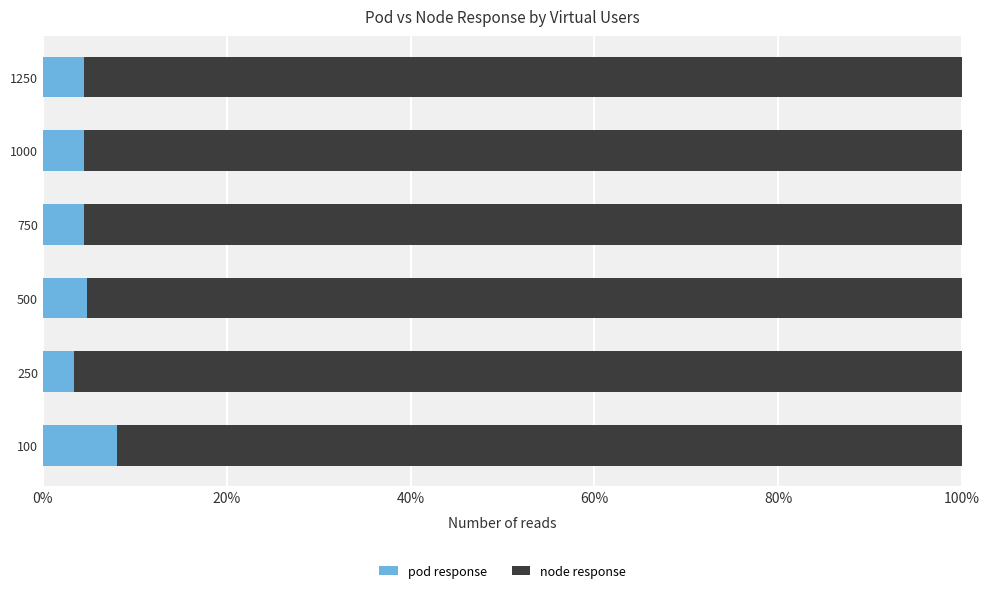

Count the pod response values in the range 0 to 1.

6